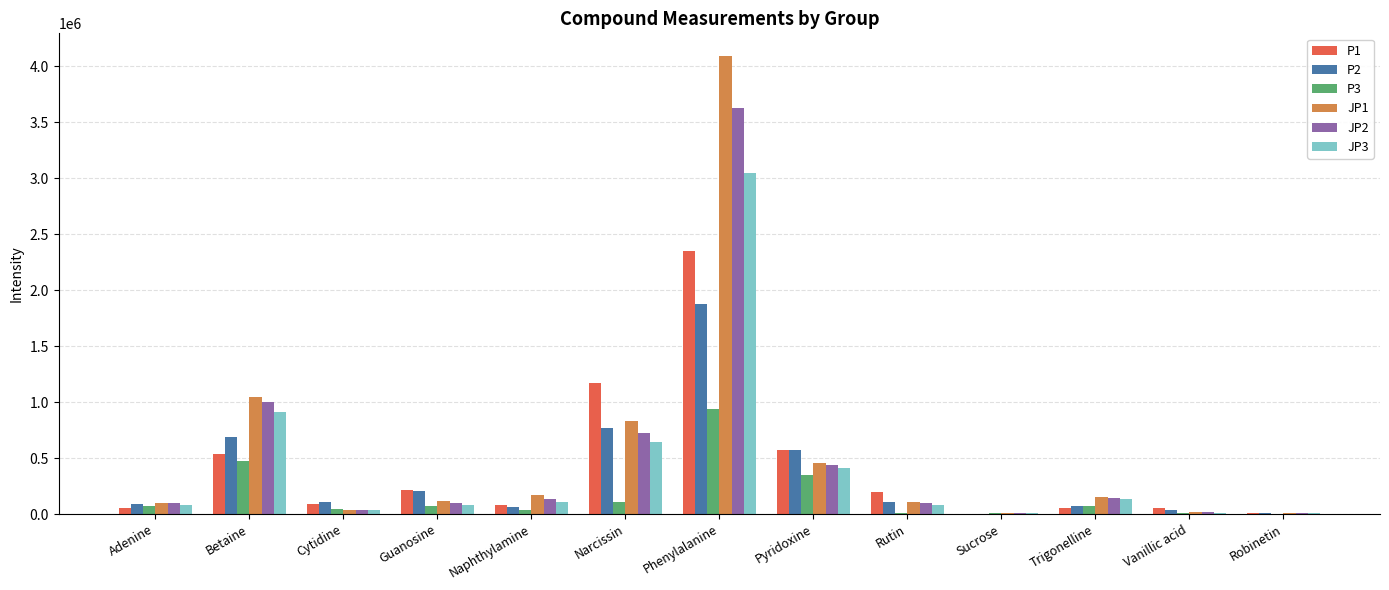

At which category is the sum across all series the highest?

Phenylalanine